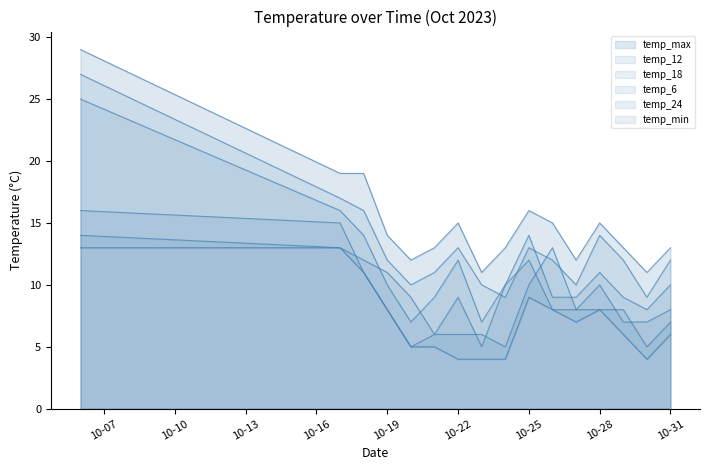

What is the spread (max minus min) of values at 10-25?

7